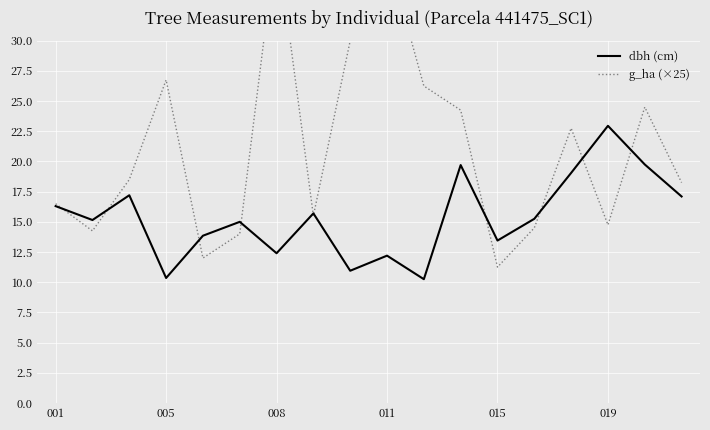

Does the chart display data point markers on the line(s)?

No